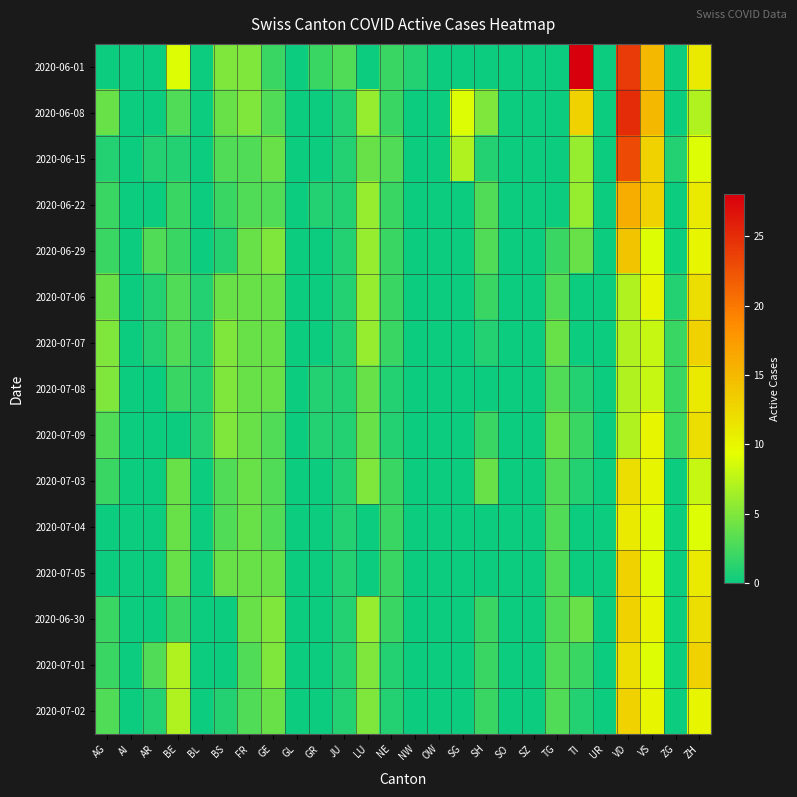

Reading left to right, extract all data points from this chart.

2020-06-01: AG=0	AI=0	AR=0	BE=9	BL=0	BS=5	FR=5	GE=2	GL=0	GR=2	JU=3	LU=0	NE=2	NW=1	OW=0	SG=0	SH=0	SO=0	SZ=0	TG=0	TI=28	UR=0	VD=24	VS=15	ZG=0	ZH=11
2020-06-08: AG=4	AI=0	AR=0	BE=3	BL=0	BS=4	FR=5	GE=3	GL=0	GR=0	JU=1	LU=6	NE=2	NW=0	OW=0	SG=9	SH=5	SO=0	SZ=0	TG=0	TI=13	UR=0	VD=25	VS=15	ZG=0	ZH=7
2020-06-15: AG=1	AI=0	AR=1	BE=1	BL=0	BS=3	FR=3	GE=4	GL=0	GR=0	JU=1	LU=4	NE=3	NW=0	OW=0	SG=7	SH=1	SO=0	SZ=0	TG=0	TI=6	UR=0	VD=23	VS=13	ZG=1	ZH=9
2020-06-22: AG=2	AI=0	AR=0	BE=2	BL=0	BS=2	FR=3	GE=3	GL=0	GR=1	JU=1	LU=6	NE=2	NW=0	OW=0	SG=0	SH=3	SO=0	SZ=0	TG=0	TI=6	UR=0	VD=16	VS=13	ZG=0	ZH=11
2020-06-29: AG=2	AI=0	AR=3	BE=2	BL=0	BS=1	FR=4	GE=5	GL=0	GR=0	JU=1	LU=6	NE=2	NW=0	OW=0	SG=0	SH=3	SO=0	SZ=0	TG=2	TI=4	UR=0	VD=14	VS=9	ZG=0	ZH=10
2020-07-06: AG=4	AI=0	AR=1	BE=3	BL=1	BS=4	FR=4	GE=4	GL=0	GR=0	JU=1	LU=6	NE=2	NW=0	OW=0	SG=0	SH=2	SO=0	SZ=0	TG=3	TI=0	UR=0	VD=7	VS=10	ZG=1	ZH=12
2020-07-07: AG=5	AI=0	AR=1	BE=3	BL=1	BS=5	FR=4	GE=4	GL=0	GR=0	JU=1	LU=6	NE=2	NW=0	OW=0	SG=0	SH=1	SO=0	SZ=0	TG=4	TI=0	UR=0	VD=7	VS=8	ZG=2	ZH=13
2020-07-08: AG=5	AI=0	AR=0	BE=2	BL=1	BS=5	FR=4	GE=4	GL=0	GR=1	JU=1	LU=4	NE=1	NW=0	OW=0	SG=0	SH=0	SO=0	SZ=0	TG=3	TI=1	UR=0	VD=7	VS=8	ZG=2	ZH=11
2020-07-09: AG=3	AI=0	AR=0	BE=0	BL=1	BS=5	FR=4	GE=3	GL=0	GR=1	JU=1	LU=4	NE=1	NW=0	OW=0	SG=0	SH=2	SO=0	SZ=0	TG=4	TI=2	UR=0	VD=7	VS=10	ZG=2	ZH=12
2020-07-03: AG=2	AI=0	AR=0	BE=4	BL=0	BS=3	FR=4	GE=3	GL=0	GR=0	JU=1	LU=5	NE=2	NW=0	OW=0	SG=0	SH=4	SO=0	SZ=0	TG=3	TI=1	UR=0	VD=12	VS=10	ZG=0	ZH=8
2020-07-04: AG=0	AI=0	AR=0	BE=4	BL=0	BS=3	FR=4	GE=3	GL=0	GR=0	JU=1	LU=0	NE=2	NW=0	OW=0	SG=0	SH=0	SO=0	SZ=0	TG=3	TI=0	UR=0	VD=11	VS=9	ZG=0	ZH=9
2020-07-05: AG=0	AI=0	AR=0	BE=4	BL=0	BS=4	FR=4	GE=4	GL=0	GR=0	JU=1	LU=0	NE=2	NW=0	OW=0	SG=0	SH=0	SO=0	SZ=0	TG=3	TI=0	UR=0	VD=13	VS=9	ZG=0	ZH=11
2020-06-30: AG=2	AI=0	AR=0	BE=2	BL=0	BS=0	FR=4	GE=5	GL=0	GR=0	JU=1	LU=6	NE=2	NW=0	OW=0	SG=0	SH=2	SO=0	SZ=0	TG=3	TI=4	UR=0	VD=13	VS=10	ZG=0	ZH=12
2020-07-01: AG=2	AI=0	AR=3	BE=7	BL=0	BS=0	FR=3	GE=5	GL=0	GR=0	JU=1	LU=5	NE=1	NW=0	OW=0	SG=0	SH=2	SO=0	SZ=0	TG=3	TI=2	UR=0	VD=12	VS=9	ZG=0	ZH=13
2020-07-02: AG=3	AI=0	AR=1	BE=7	BL=0	BS=1	FR=3	GE=4	GL=0	GR=0	JU=1	LU=5	NE=1	NW=0	OW=0	SG=0	SH=2	SO=0	SZ=0	TG=3	TI=1	UR=0	VD=13	VS=10	ZG=0	ZH=10